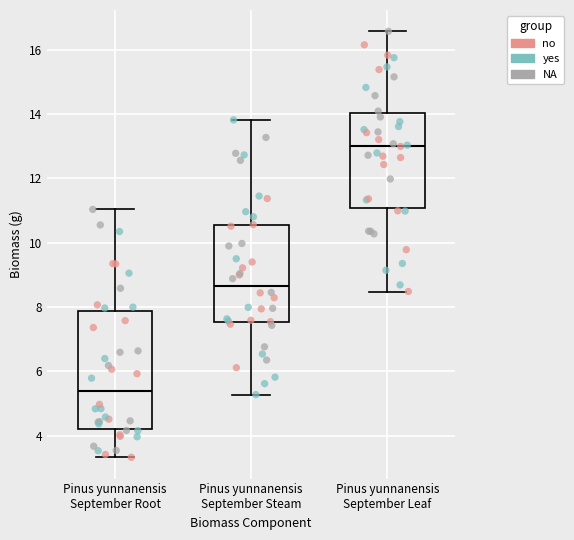

Which box's median line is the lowest?

Pinus yunnanensis September Root